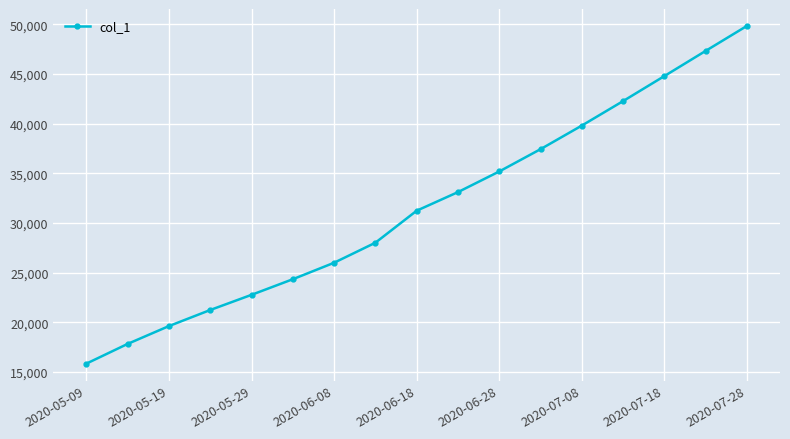

What is the value of the 3rd point from the left?

19624.1